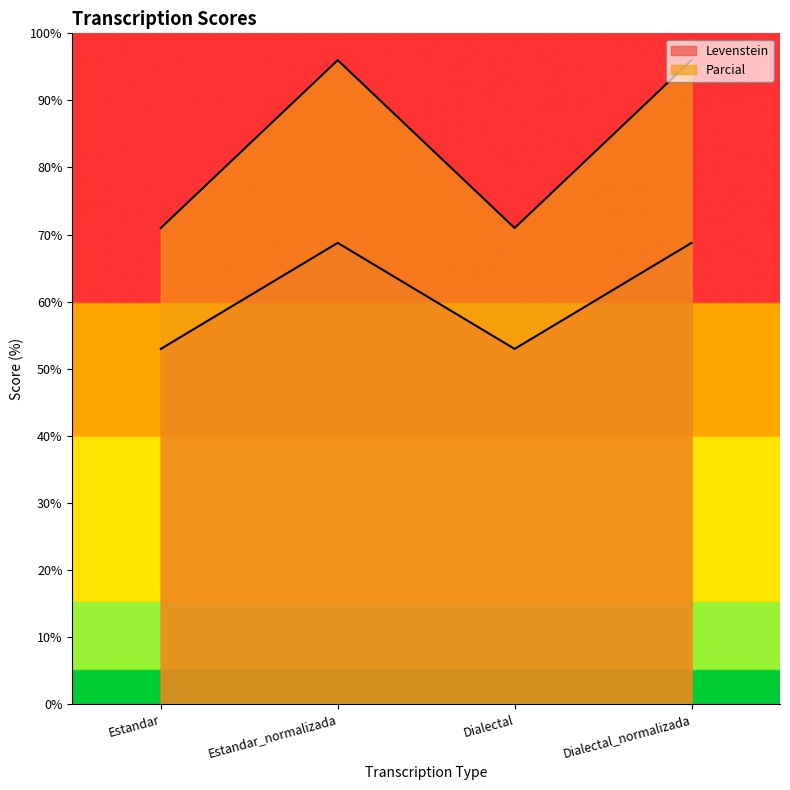

True or false: Levenstein has a value of 105.9 at Estandar_normalizada.

False